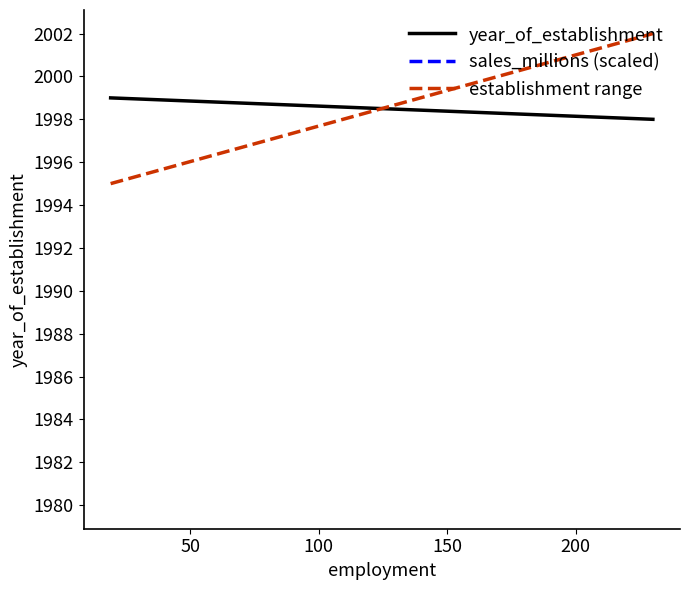

What is the average value of the establishment range series?

1998